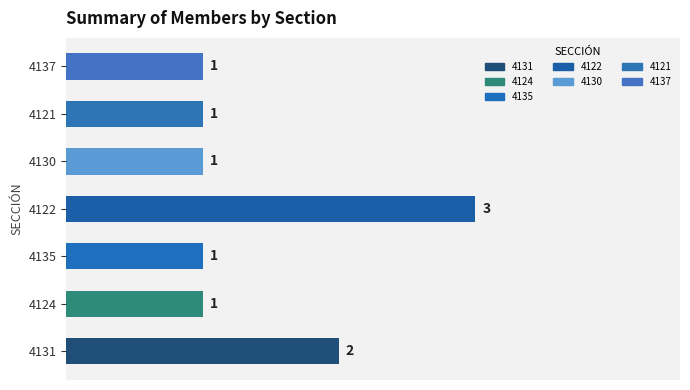

Reading bottom to top, transcribe all the data shown in this chart.

4131=2	4124=1	4135=1	4122=3	4130=1	4121=1	4137=1